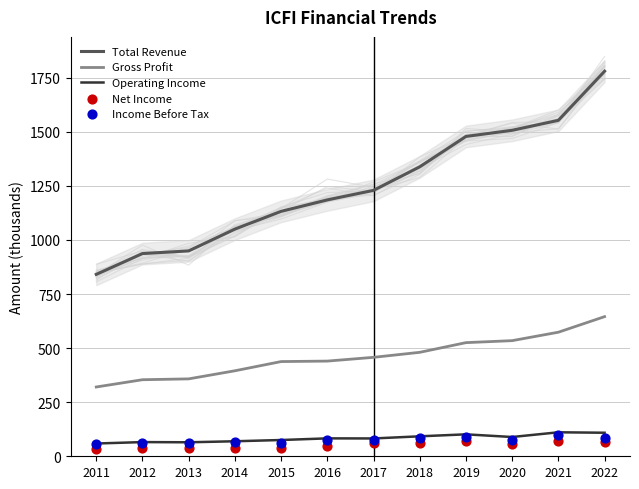

Which series contains the highest Y value?

Total Revenue